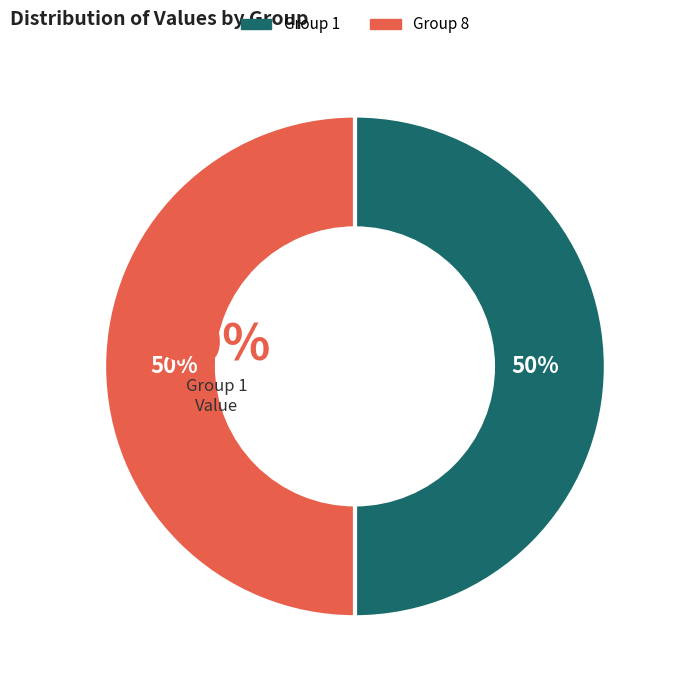

Which slice is the largest?

8